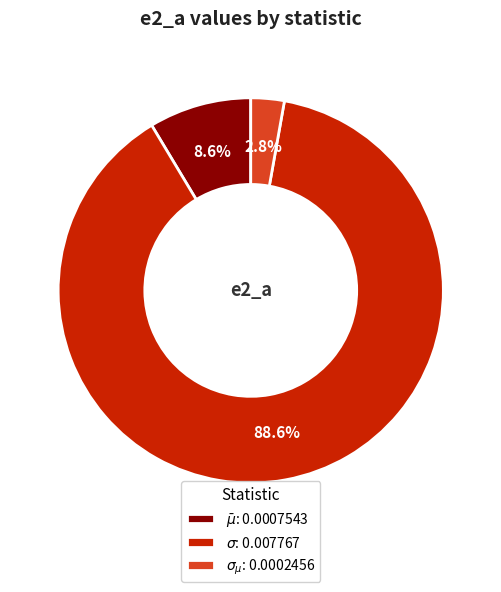

Combined, what portion of the pie is $\sigma_{\mu}$ and $\bar\mu$?

11.4%